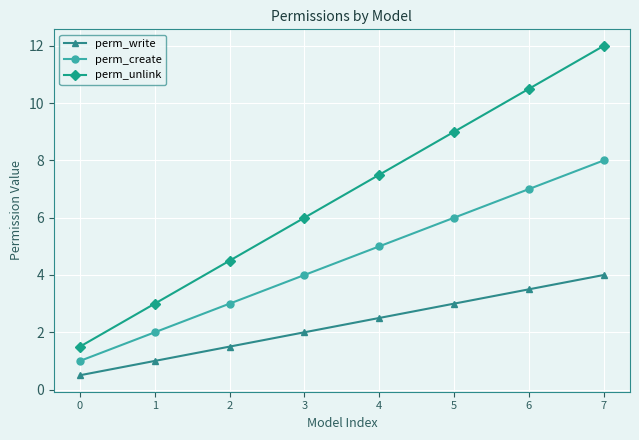

True or false: perm_write and perm_unlink intersect in this chart.

False